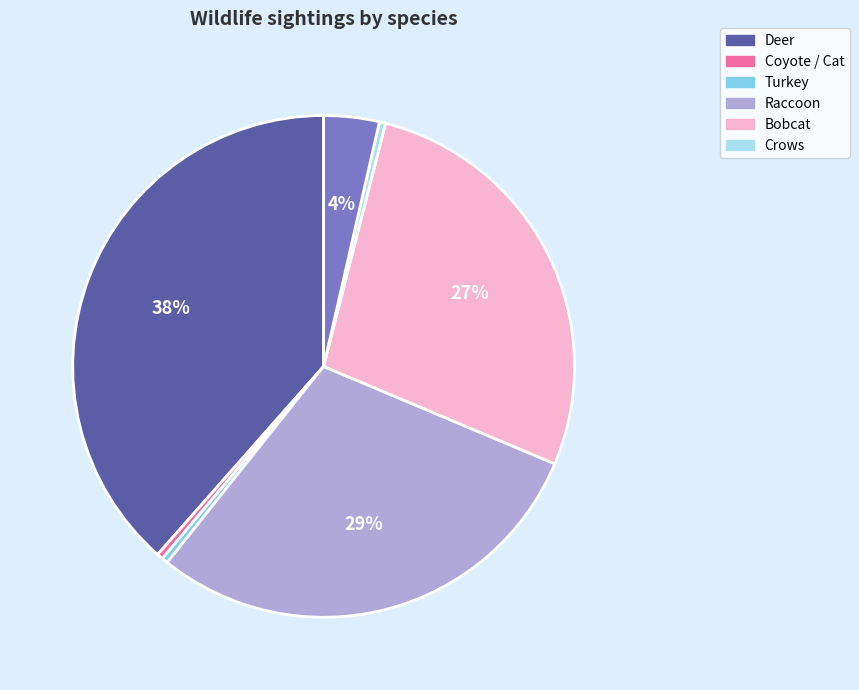

To the nearest percent, what is the average slice percentage?

14%